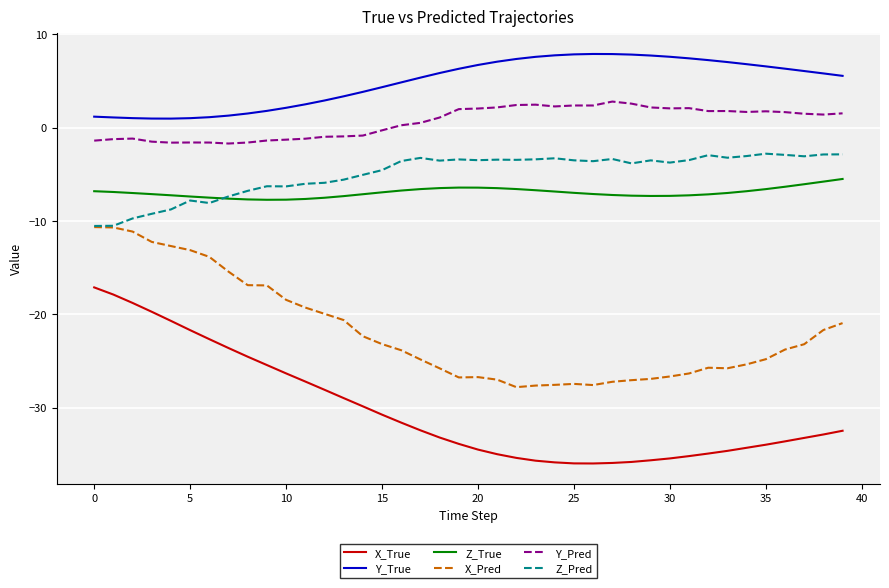

Which series has the widest spread of values?

X_True